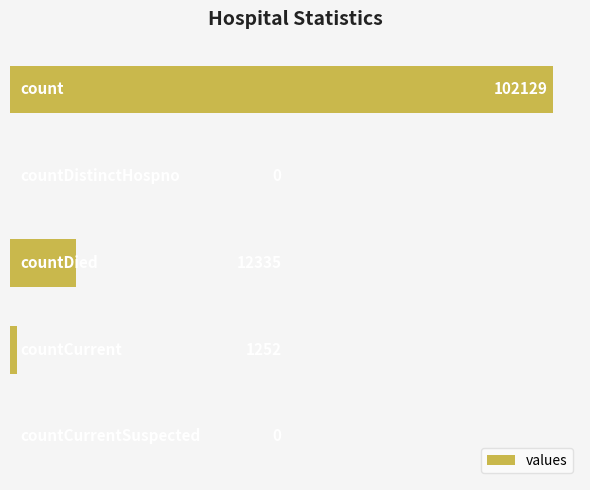

What is the greatest value displayed?

102129